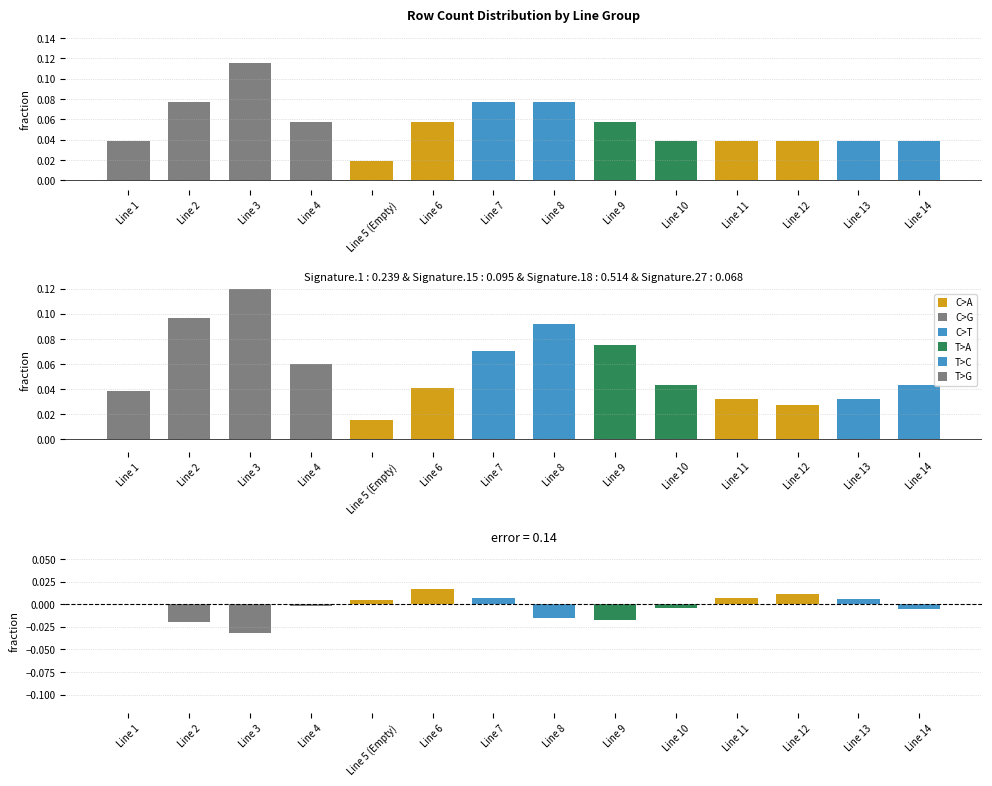

Reading left to right, extract all data points from this chart.

Row count fraction: Line 1=0.0	Line 2=0.1	Line 3=0.1	Line 4=0.1	Line 5 (Empty)=0.0	Line 6=0.1	Line 7=0.1	Line 8=0.1	Line 9=0.1	Line 10=0.0	Line 11=0.0	Line 12=0.0	Line 13=0.0	Line 14=0.0
error: Line 1=0.0	Line 2=-0.0	Line 3=-0.0	Line 4=-0.0	Line 5 (Empty)=0.0	Line 6=0.0	Line 7=0.0	Line 8=-0.0	Line 9=-0.0	Line 10=-0.0	Line 11=0.0	Line 12=0.0	Line 13=0.0	Line 14=-0.0